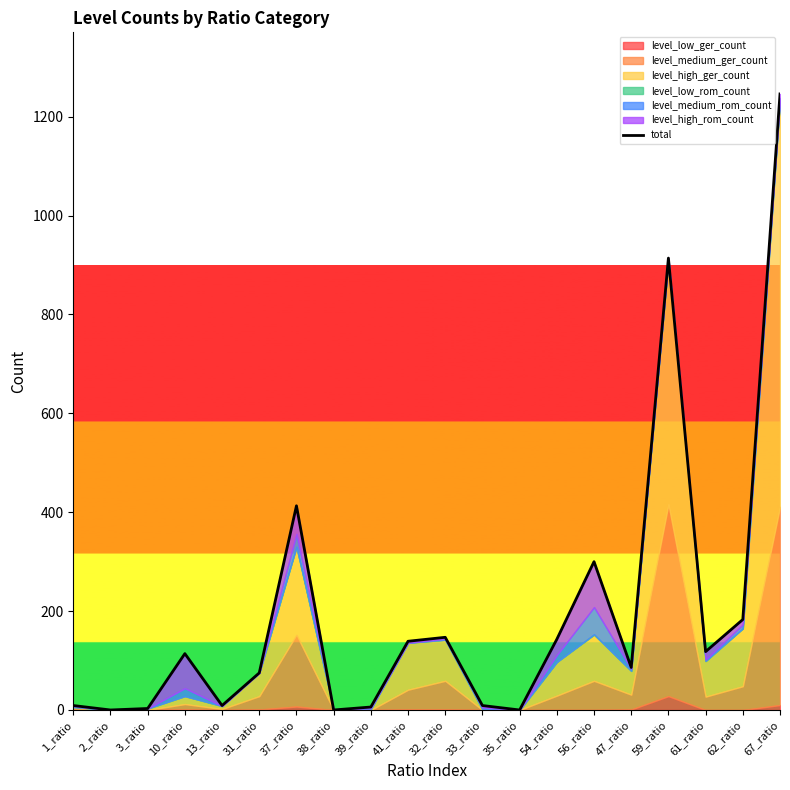

How many points are lower than both their immediate neighbors (excluding endpoints)?

6